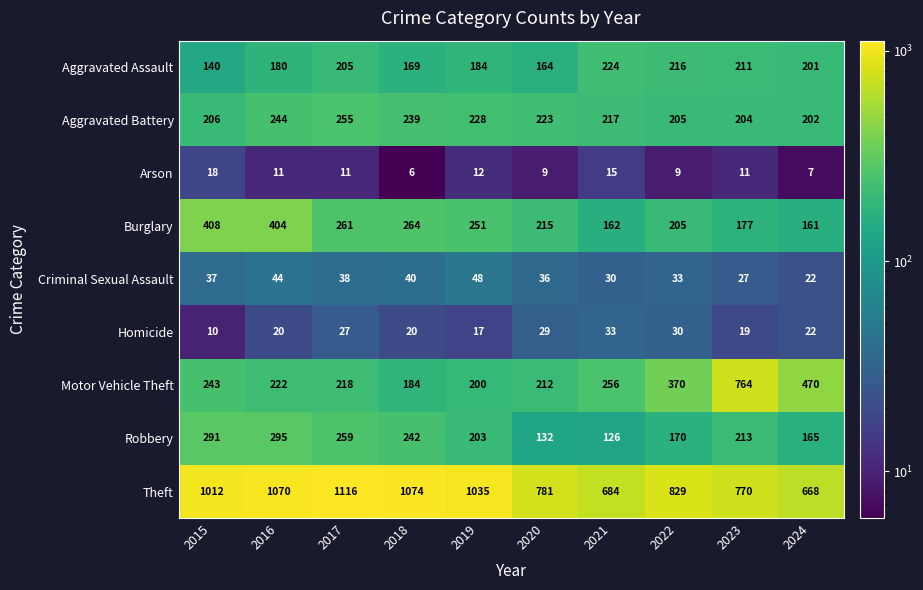

How many distinct data groups are displayed?

9